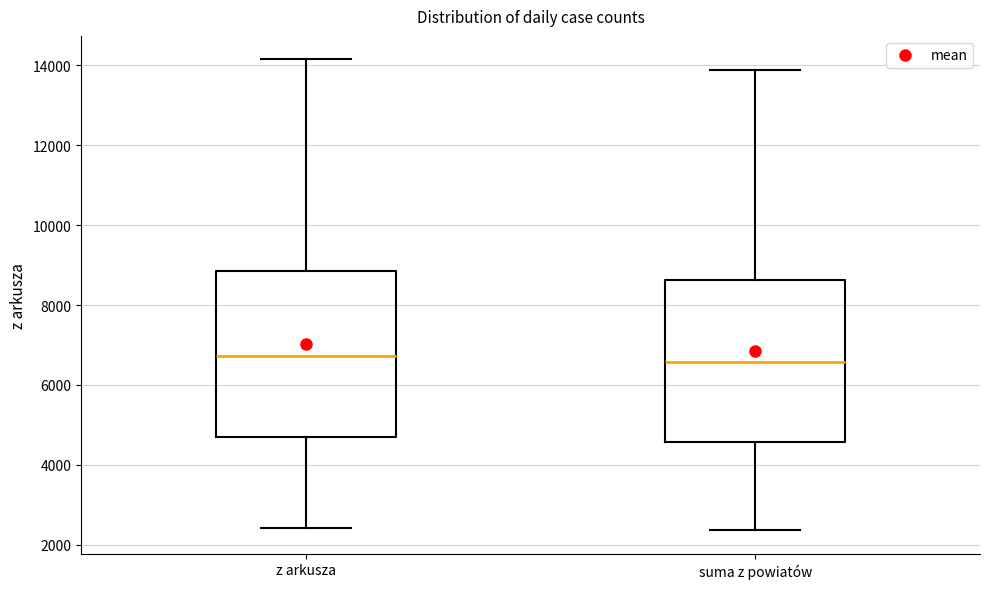

Reading left to right, read every box against the y-axis: the position of its median line, the range the box covers, and the ends of its whiskers. The values are not printed on the chart, so give them approximately, as read against the axis.

z arkusza: median 6800, box 4800 to 8800, whiskers 2400 to 14200
suma z powiatów: median 6600, box 4600 to 8600, whiskers 2400 to 13800